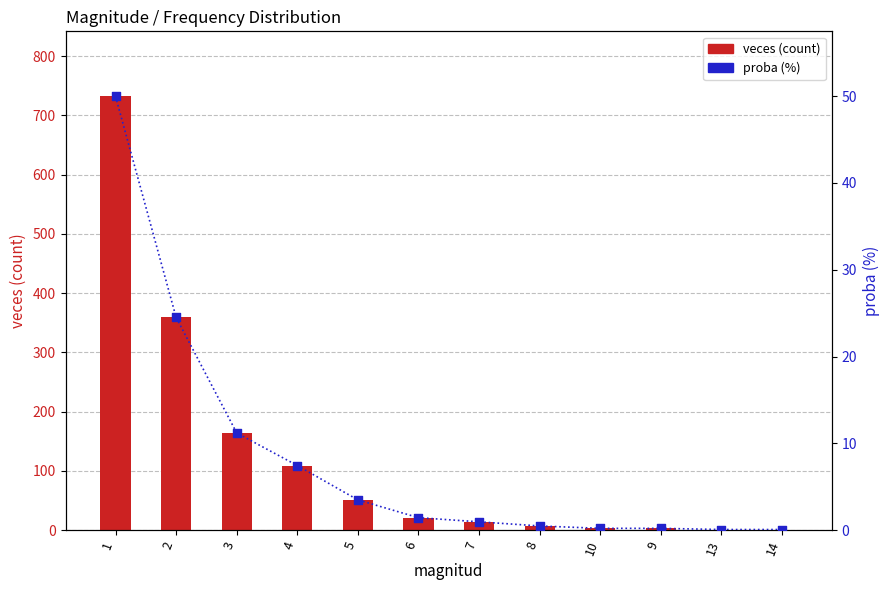

Which series has the largest total across all categories?

veces (count)